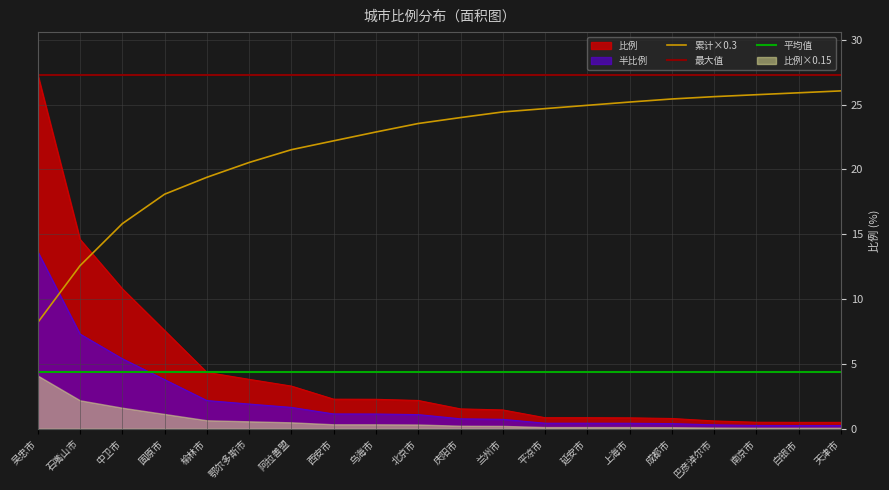

True or false: 累计比例 has a value of 28.4 at 阿拉善盟.

False